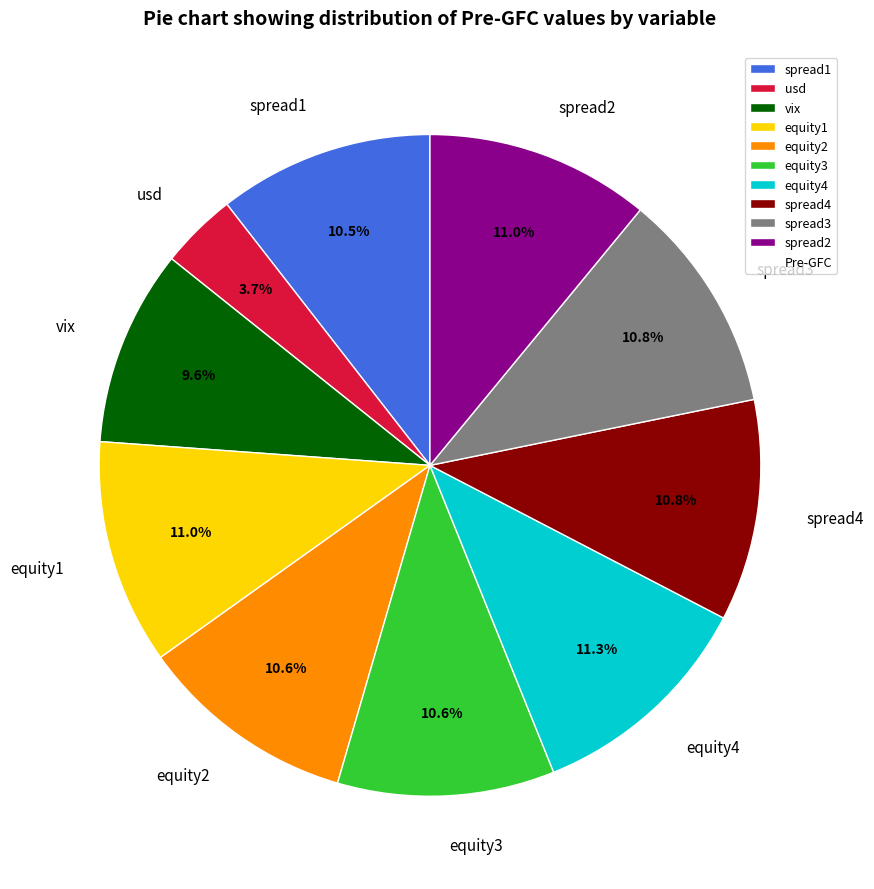

What is the smallest slice in the pie chart?

usd